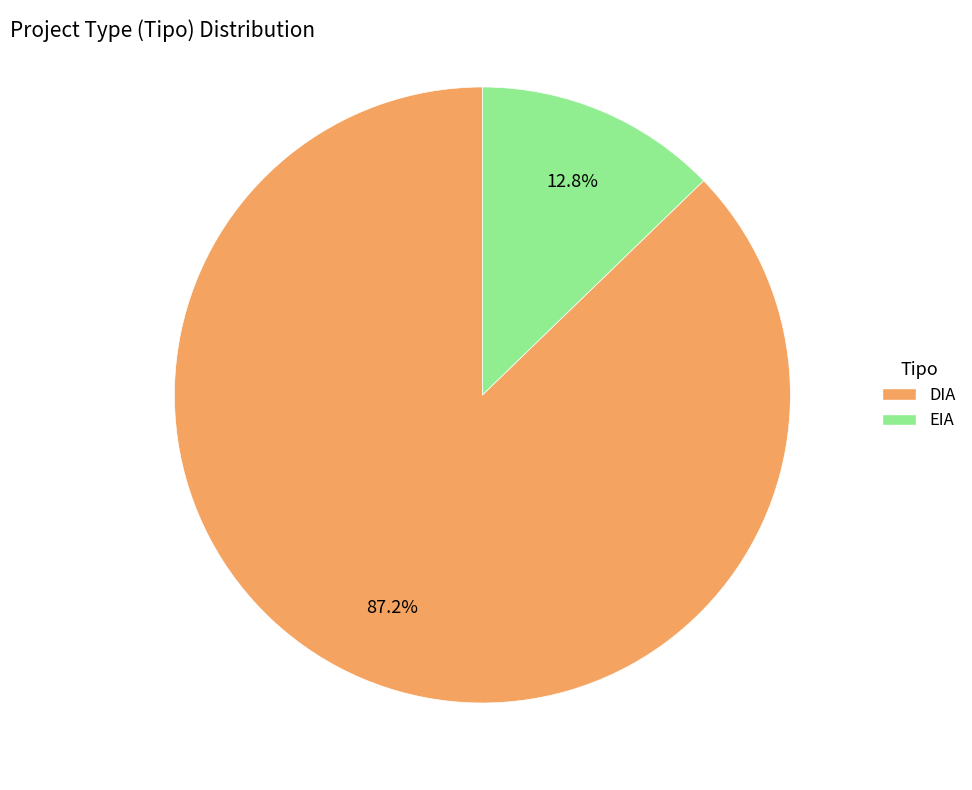

Between DIA and EIA, which is larger?

DIA